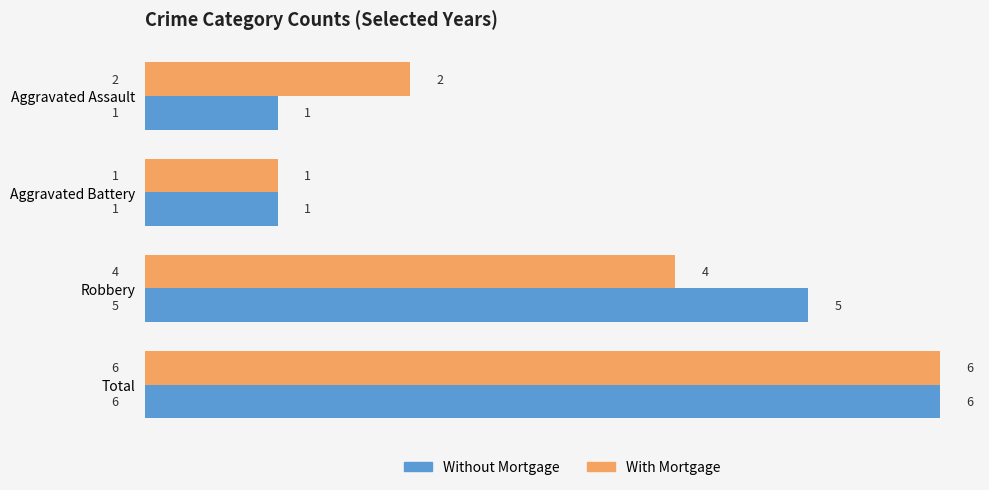

At Robbery, list the series in order from largest to smallest.

Without Mortgage, With Mortgage